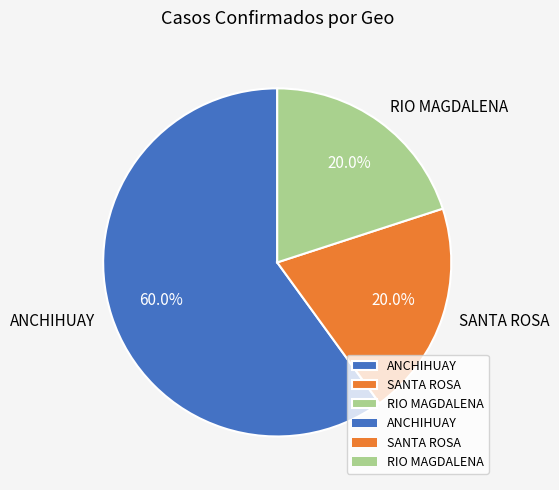

Is it true that SANTA ROSA is 5% of the pie?

False